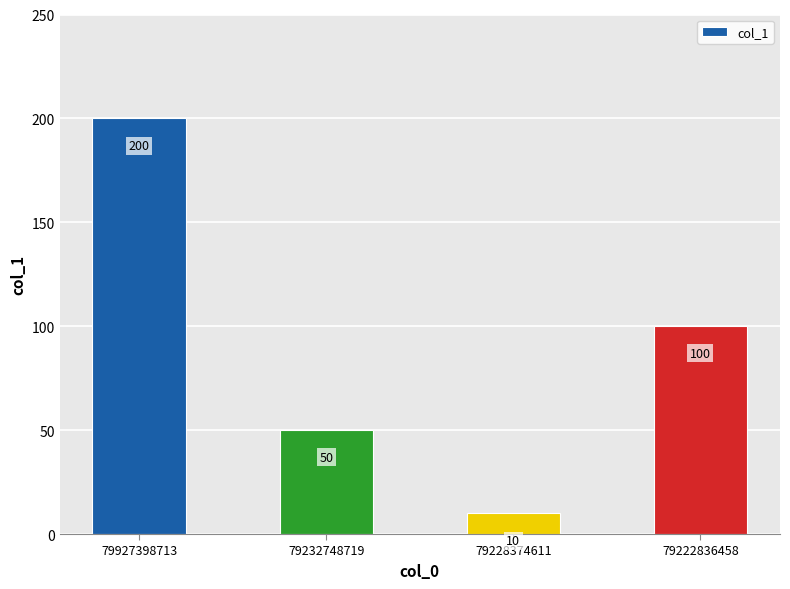

True or false: the data shows 50 at 79232748719.

True